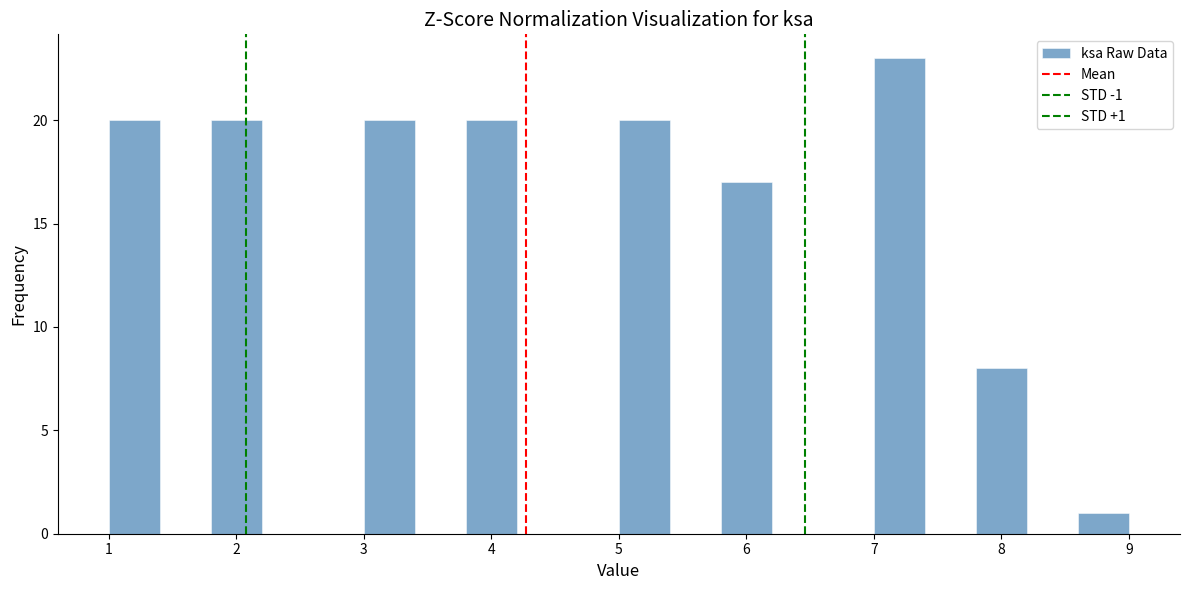

Which range on the x-axis has the tallest bar?

7.0 to 7.4